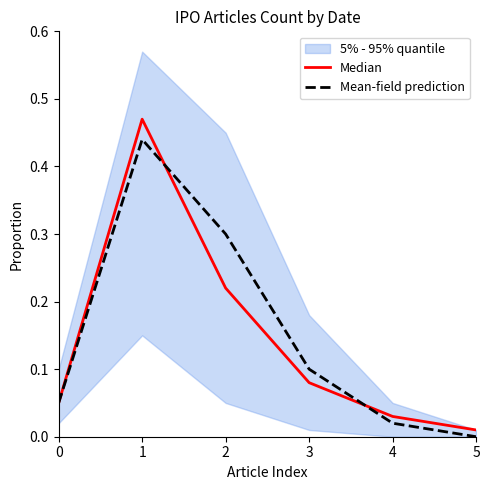

At which category does the chart reach its minimum across all series?

5